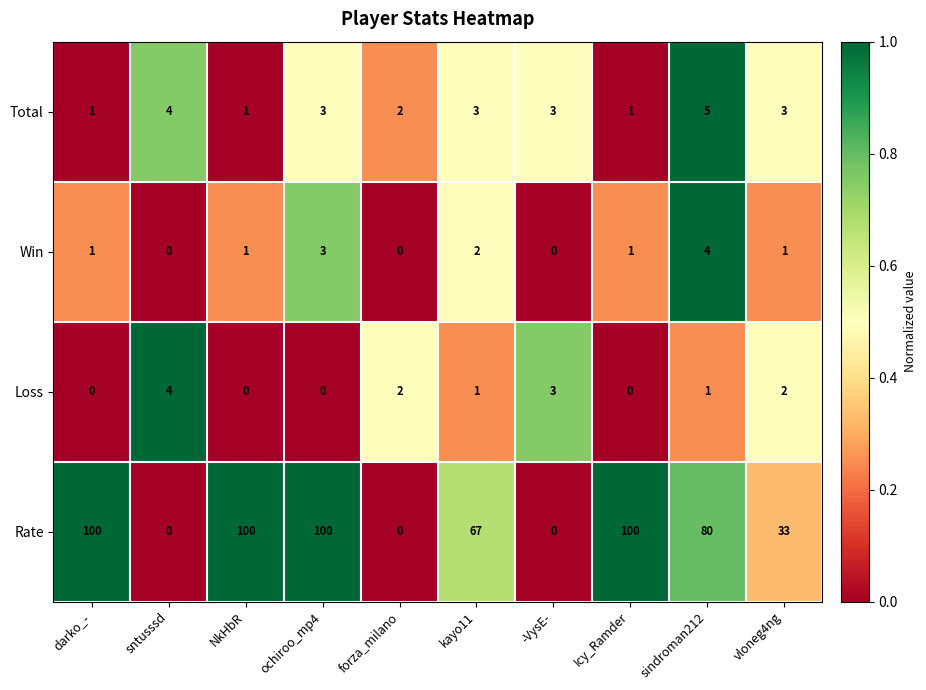

At which label does Loss reach its peak?

sntusssd